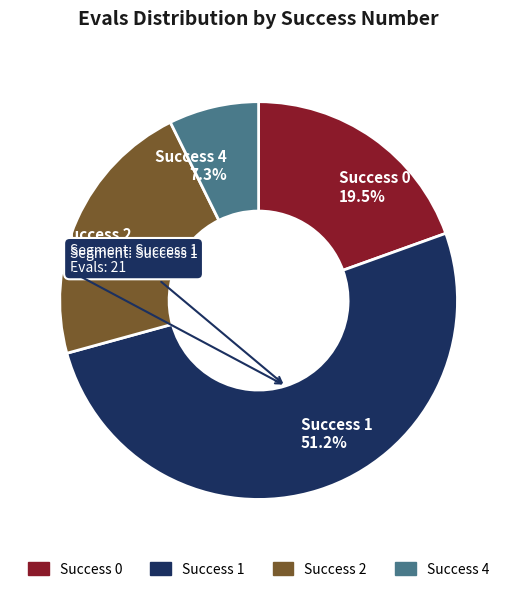

What is the smallest slice in the pie chart?

Success 4